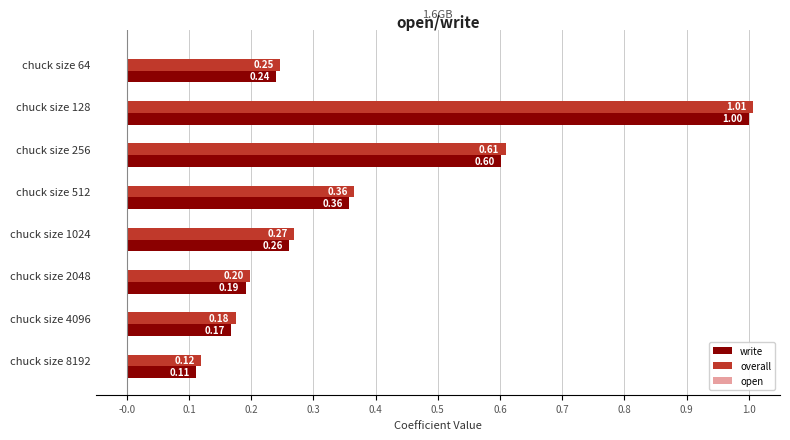

Which series changed the most between chuck size 512 and chuck size 8192?

write